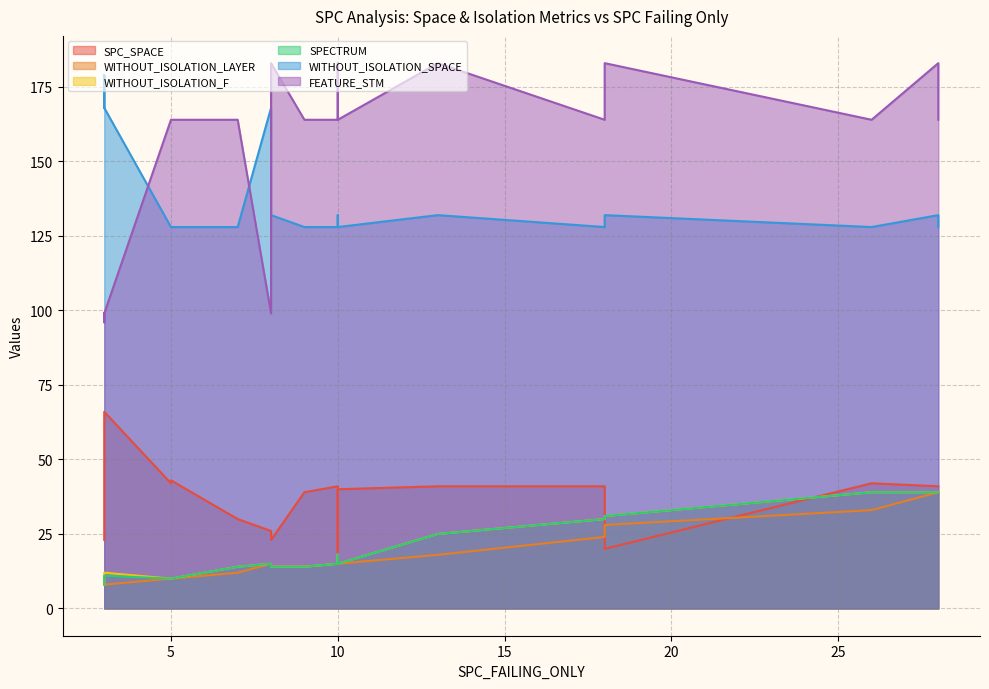

List the labels in order of WITHOUT_ISOLATION_F value, smallest first.

3, 5, 3, 5, 3, 8, 7, 9, 9, 8, 10, 10, 10, 10, 13, 18, 18, 28, 26, 28